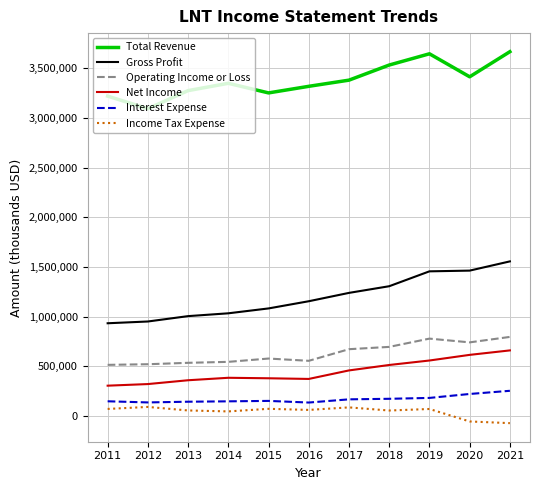

The value of Gross Profit at 2021 is 544900. True or false?

False